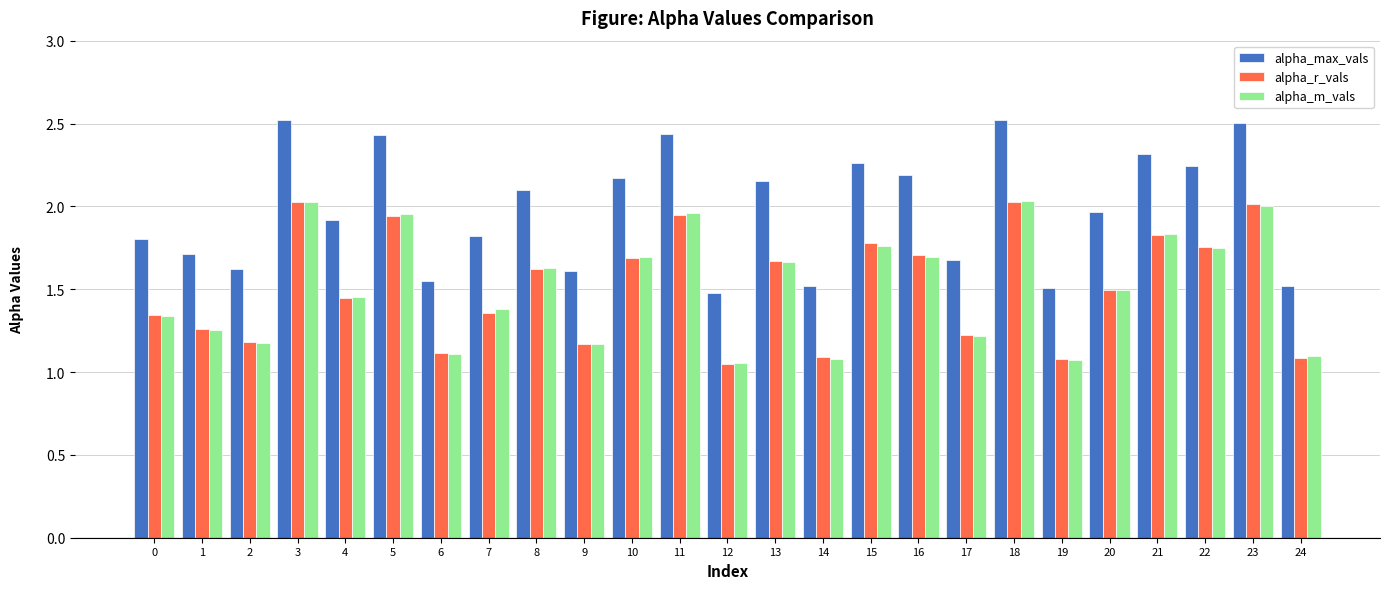

Which series has the widest spread of values?

alpha_max_vals